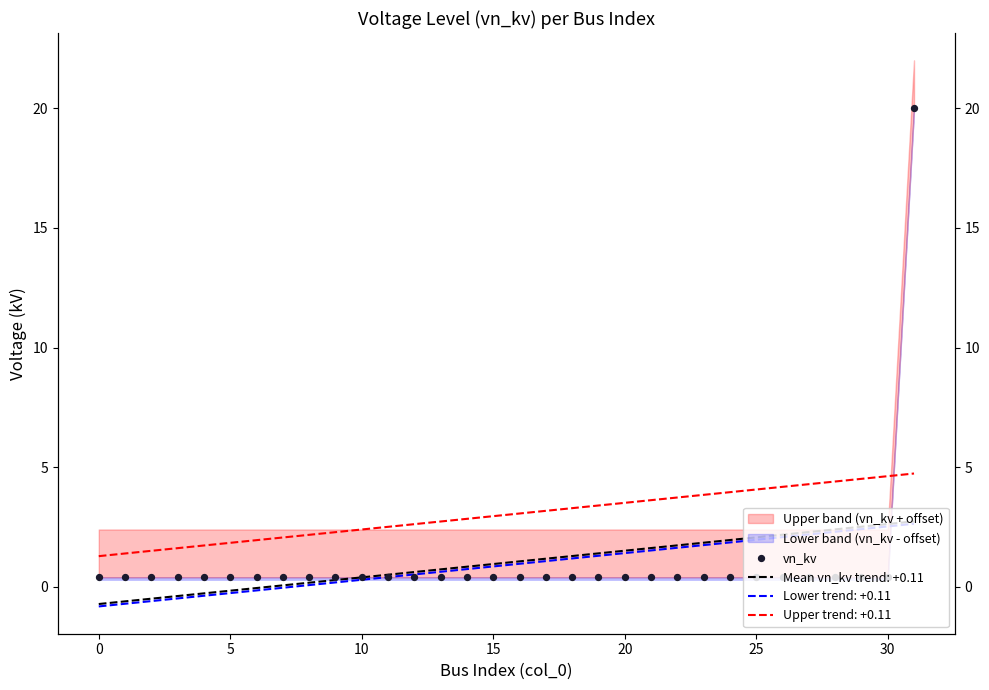

Which has a higher value, 28 or 15?

28